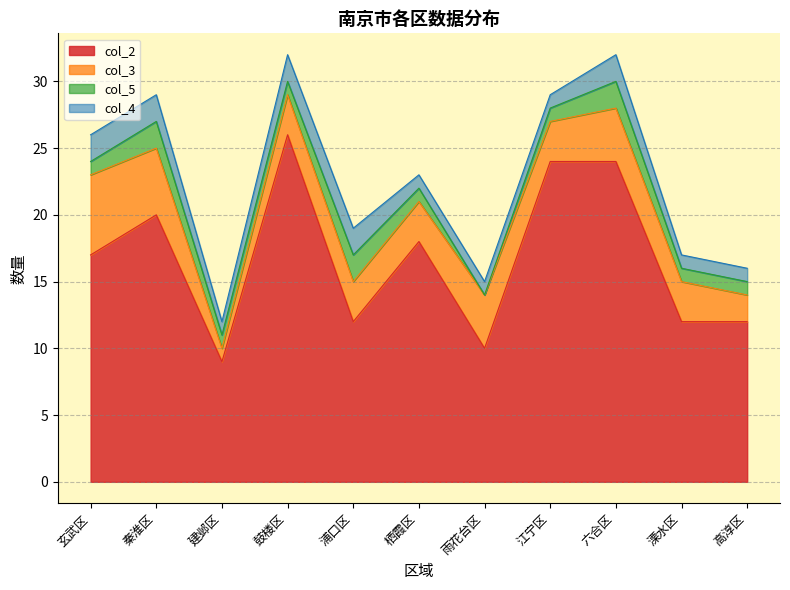

How many lines are shown in the chart?

4